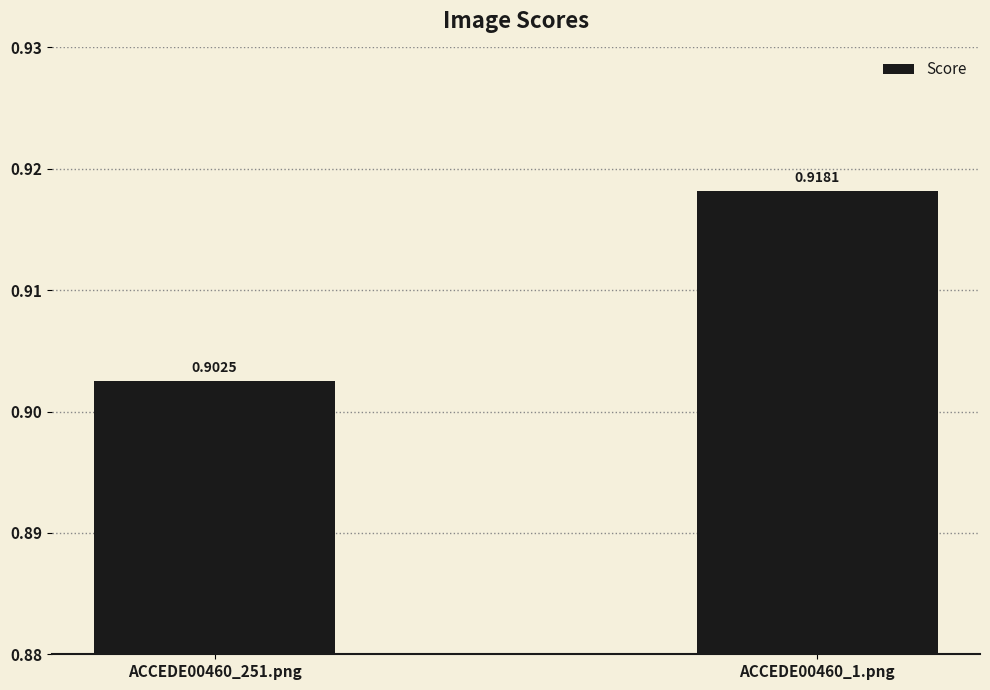

Rank the categories by value from lowest to highest.

ACCEDE00460_251.png, ACCEDE00460_1.png